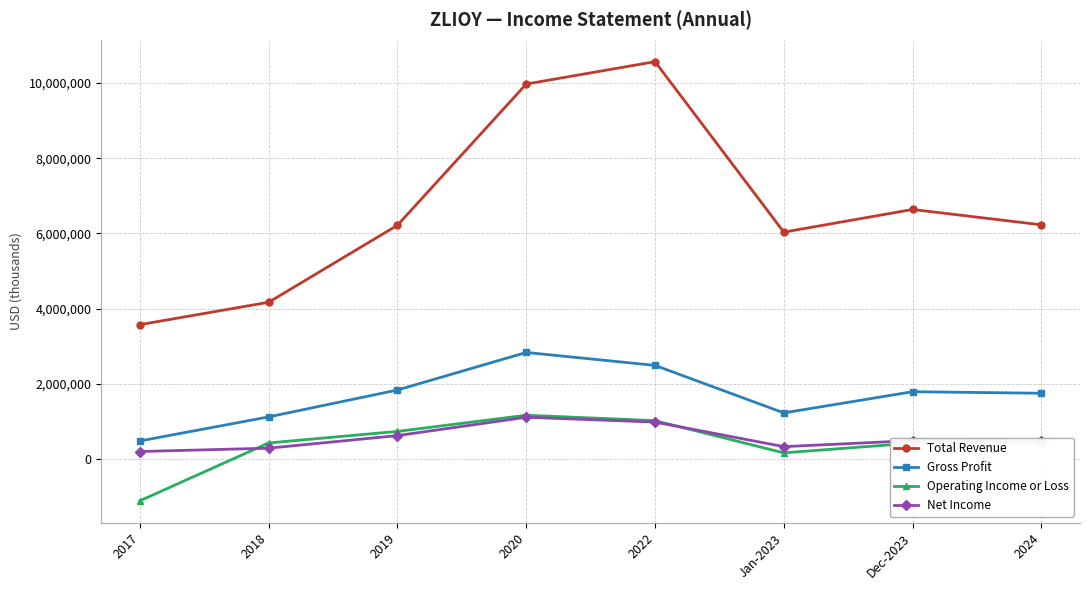

Which series has the largest range (max minus min)?

Total Revenue